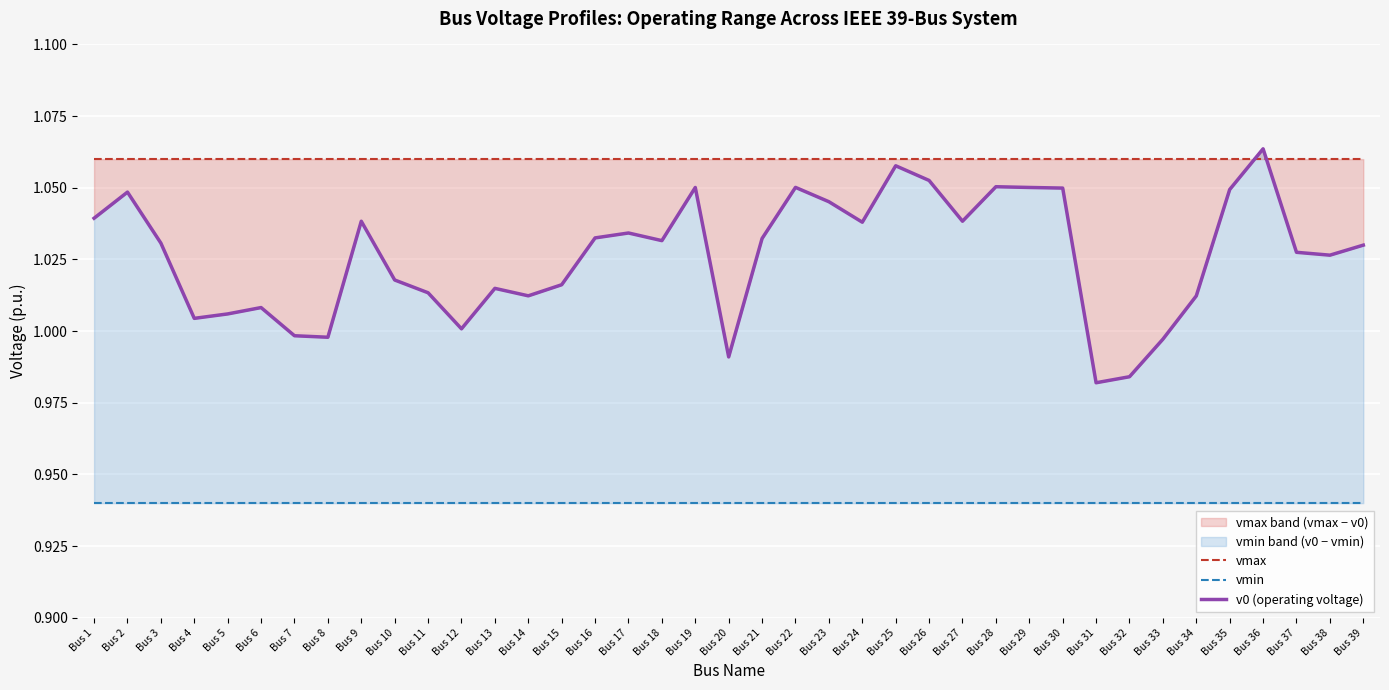

Reading left to right, extract all data points from this chart.

vmax: 1.1	1.1	1.1	1.1	1.1	1.1	1.1	1.1	1.1	1.1	1.1	1.1	1.1	1.1	1.1	1.1	1.1	1.1	1.1	1.1	1.1	1.1	1.1	1.1	1.1	1.1	1.1	1.1	1.1	1.1	1.1	1.1	1.1	1.1	1.1	1.1	1.1	1.1	1.1
vmin: 0.9	0.9	0.9	0.9	0.9	0.9	0.9	0.9	0.9	0.9	0.9	0.9	0.9	0.9	0.9	0.9	0.9	0.9	0.9	0.9	0.9	0.9	0.9	0.9	0.9	0.9	0.9	0.9	0.9	0.9	0.9	0.9	0.9	0.9	0.9	0.9	0.9	0.9	0.9
v0 (operating voltage): 1.0	1.0	1.0	1.0	1.0	1.0	1.0	1.0	1.0	1.0	1.0	1.0	1.0	1.0	1.0	1.0	1.0	1.0	1.1	1.0	1.0	1.1	1.0	1.0	1.1	1.1	1.0	1.1	1.1	1.0	1.0	1.0	1.0	1.0	1.0	1.1	1.0	1.0	1.0